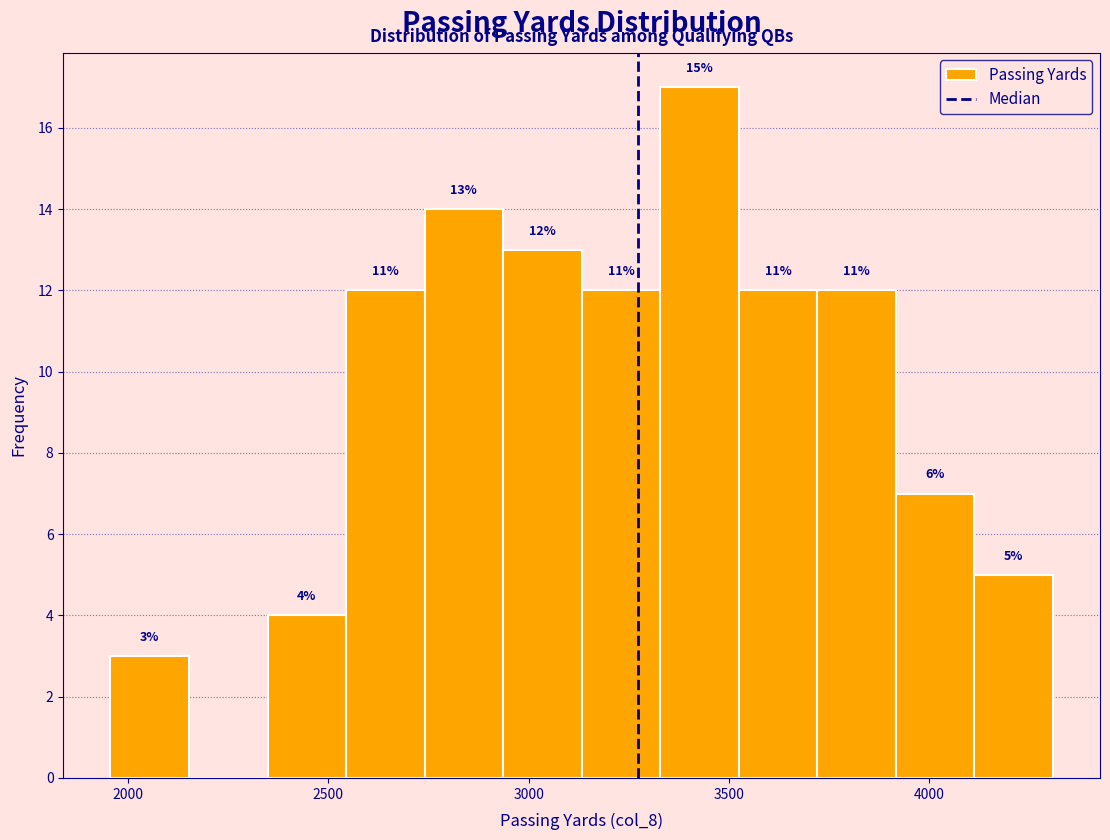

Read against the x-axis, roughly where is the centre of the tallest bar?

3450